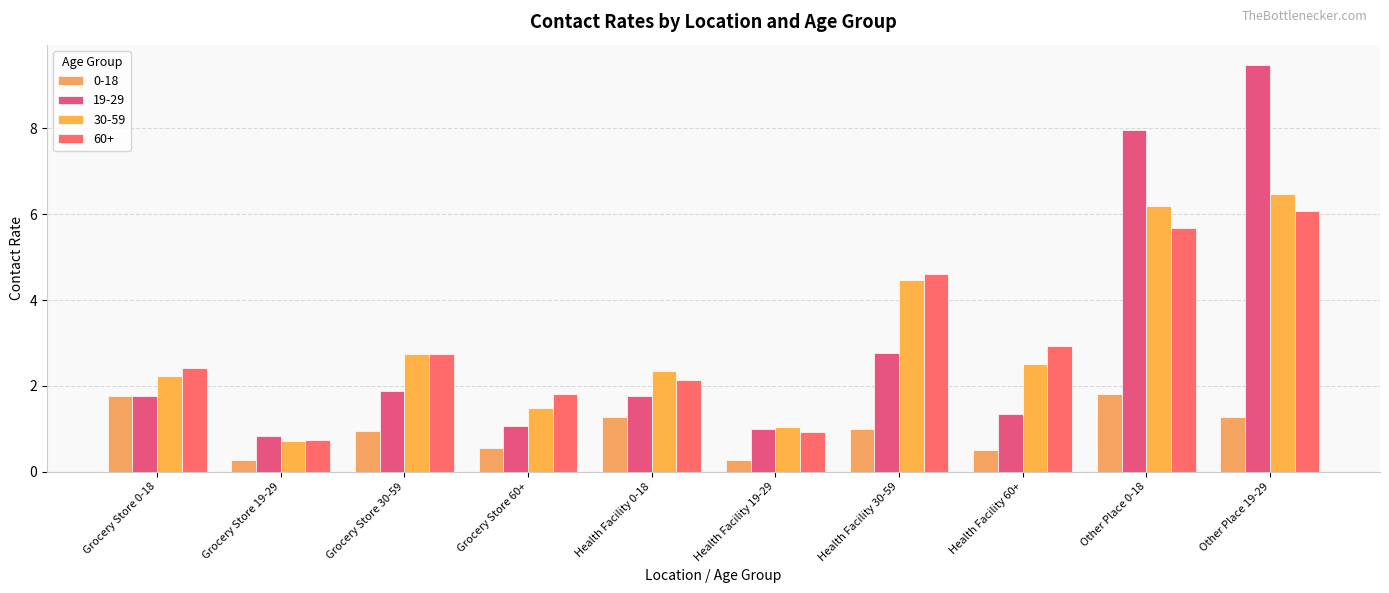

What is the difference between the 30-59 values at Grocery Store 60+ and Health Facility 19-29?

0.4